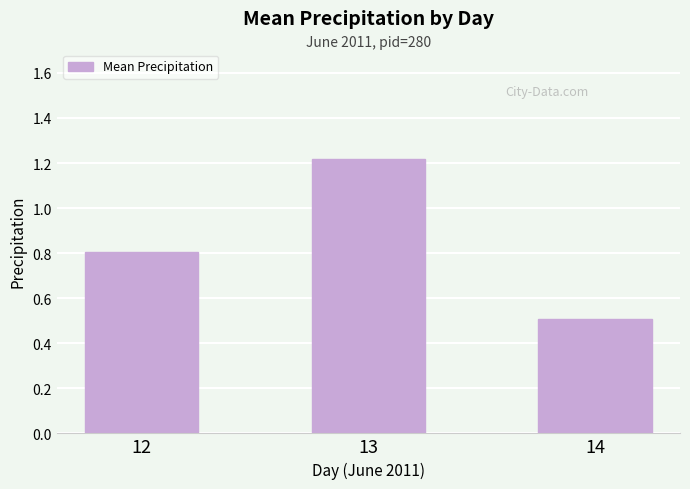

List the labels in order of value, smallest first.

14, 12, 13